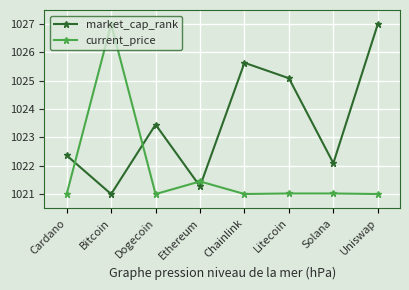

What is the difference between the highest and lowest values at Uniswap?

6.0